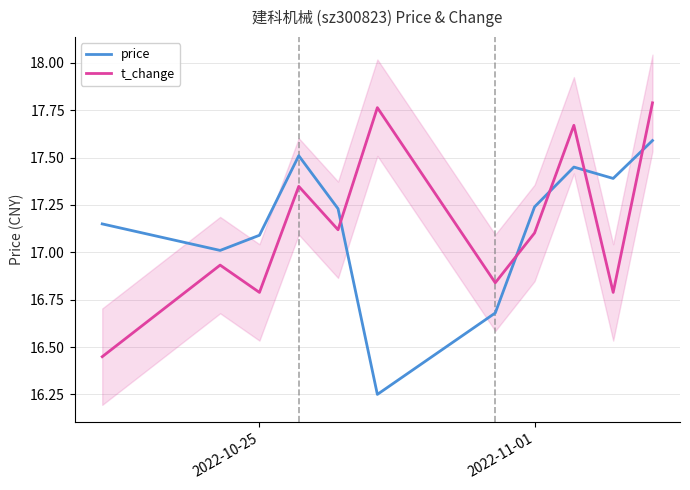

Which series ends up on top after the final intersection of price and t_change?

t_change